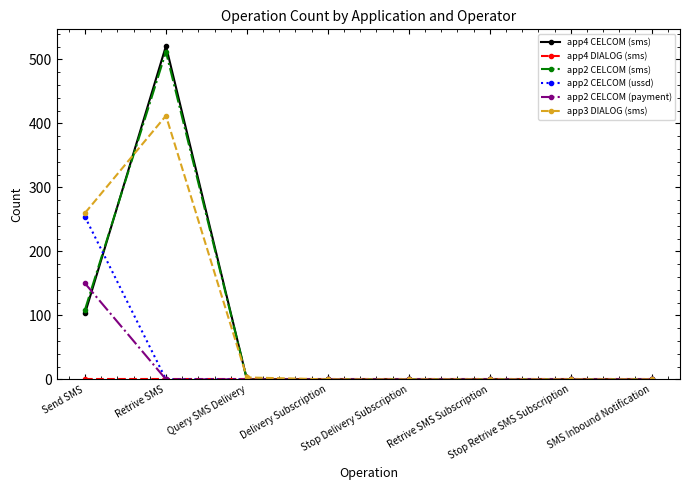

How many app2 CELCOM (sms) values are between 0 and 109?

7